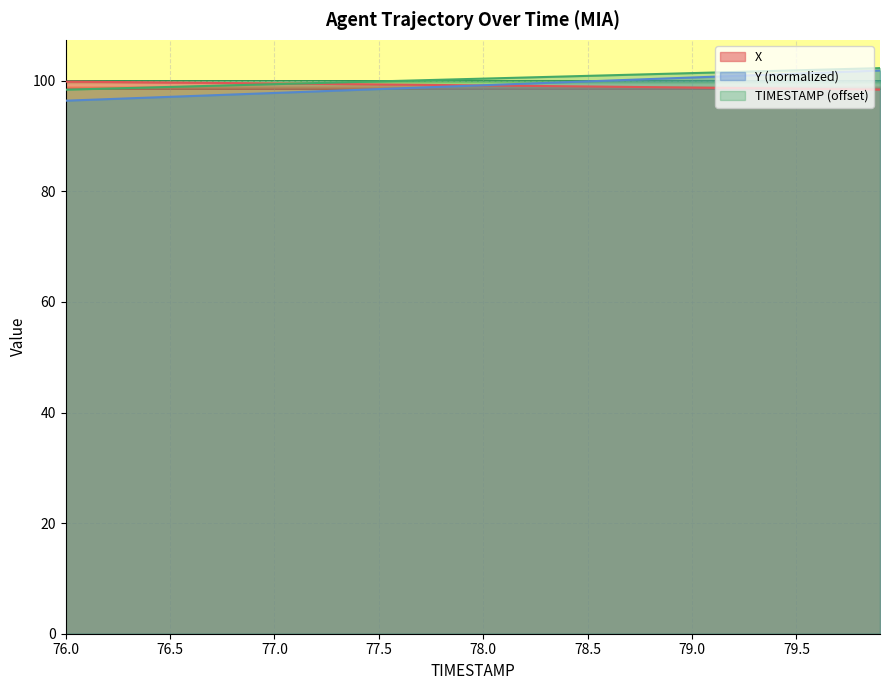

Reading left to right, transcribe all the data shown in this chart.

TIMESTAMP: 98.4	98.5	98.6	98.7	98.8	98.9	99.0	99.1	99.2	99.3	99.4	99.5	99.6	99.7	99.8	99.9	100.0	100.1	100.2	100.3	100.4	100.5	100.6	100.7	100.8	100.9	101.0	101.1	101.2	101.3	101.4	101.5	101.6	101.7	101.8	101.9	102.0	102.1	102.2	102.3
X: 99.9	99.8	99.8	99.8	99.7	99.7	99.7	99.6	99.6	99.6	99.5	99.5	99.5	99.4	99.4	99.4	99.3	99.3	99.2	99.2	99.2	99.1	99.1	99.1	99.0	99.0	98.9	98.9	98.9	98.8	98.8	98.7	98.7	98.7	98.6	98.6	98.5	98.5	98.5	98.4
Y: 96.4	96.5	96.7	96.8	97.0	97.1	97.2	97.4	97.5	97.7	97.8	97.9	98.1	98.2	98.4	98.5	98.6	98.8	98.9	99.1	99.2	99.3	99.5	99.6	99.8	99.9	100.0	100.2	100.3	100.5	100.6	100.7	100.9	101.0	101.2	101.3	101.4	101.6	101.7	101.9